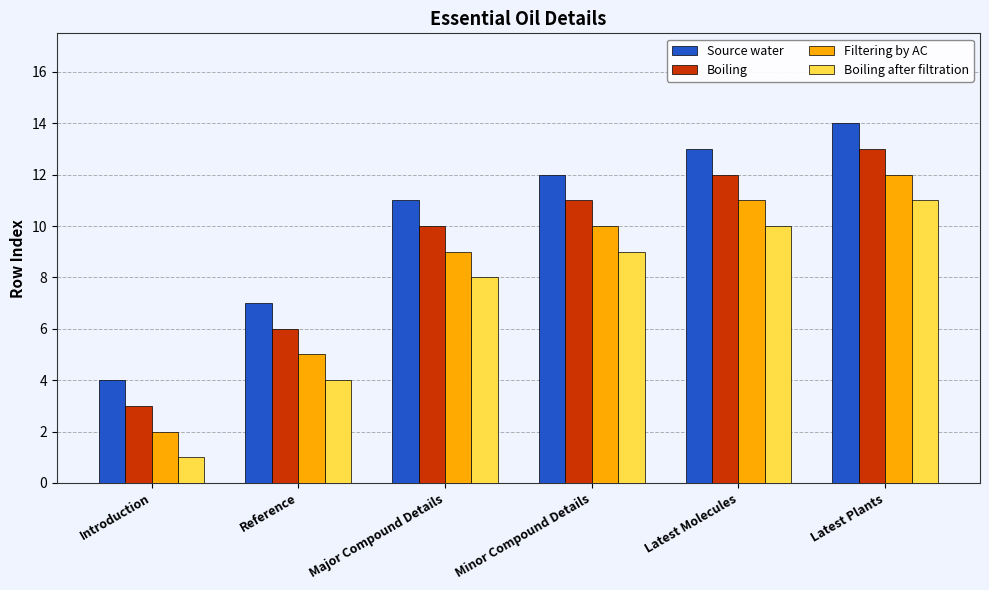

List the series in order of their peak value, highest first.

Source water, Boiling, Filtering by AC, Boiling after filtration